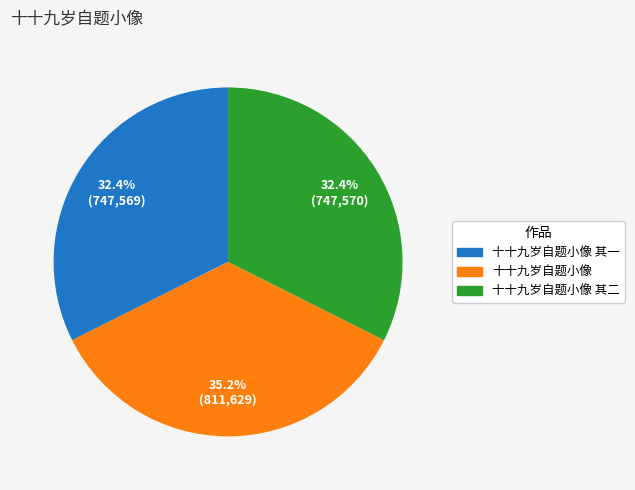

Count the number of slices in the pie.

3